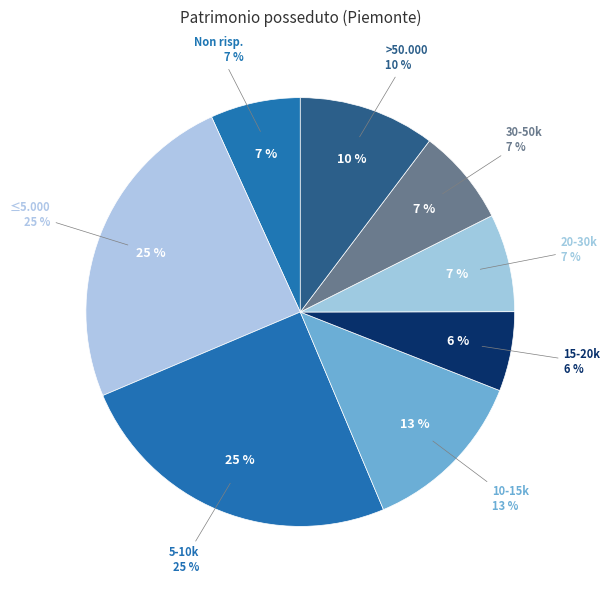

True or false: Da 10.001 a 15.000 accounts for 13% of the total.

True